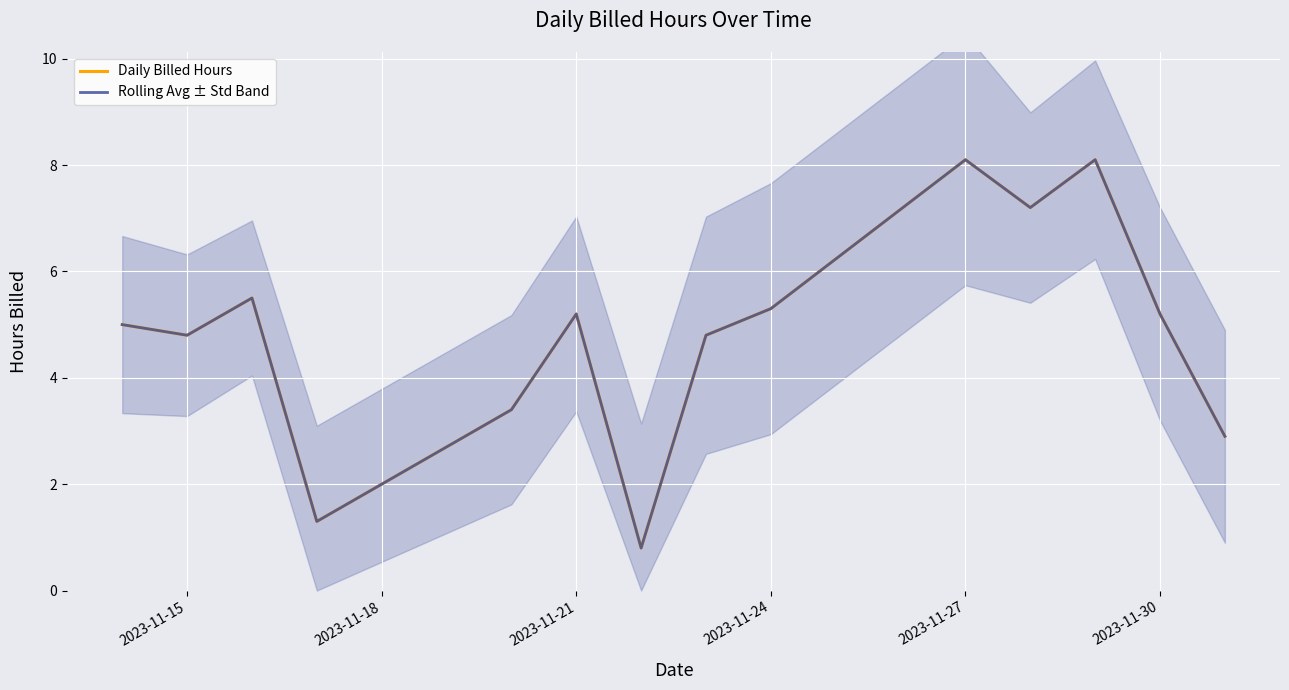

What is the lowest value of the Daily Billed Hours series?

0.8